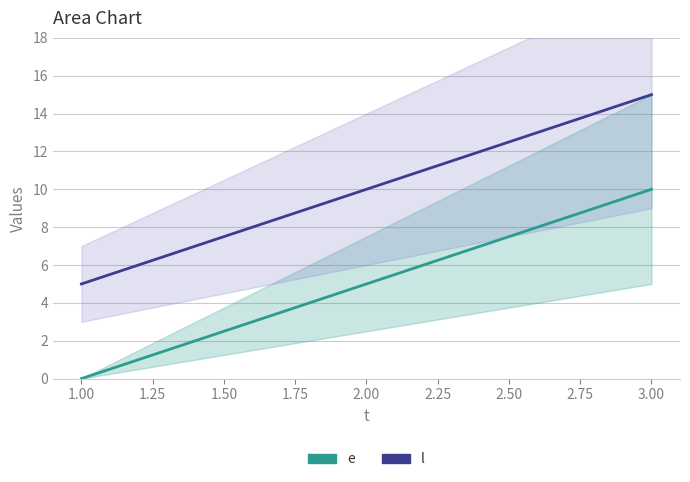

What are all the series names shown in the legend?

e, l